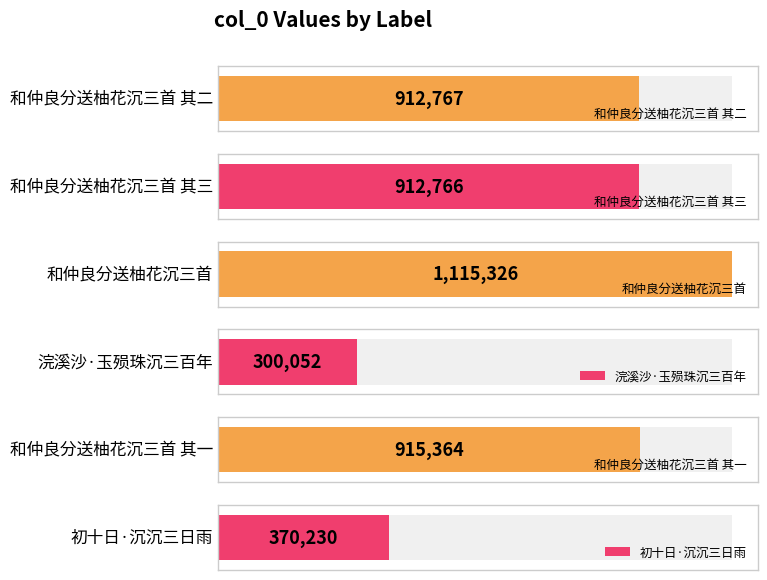

What is the approximate value at 和仲良分送柚花沉三首, to the nearest 100?

1115300